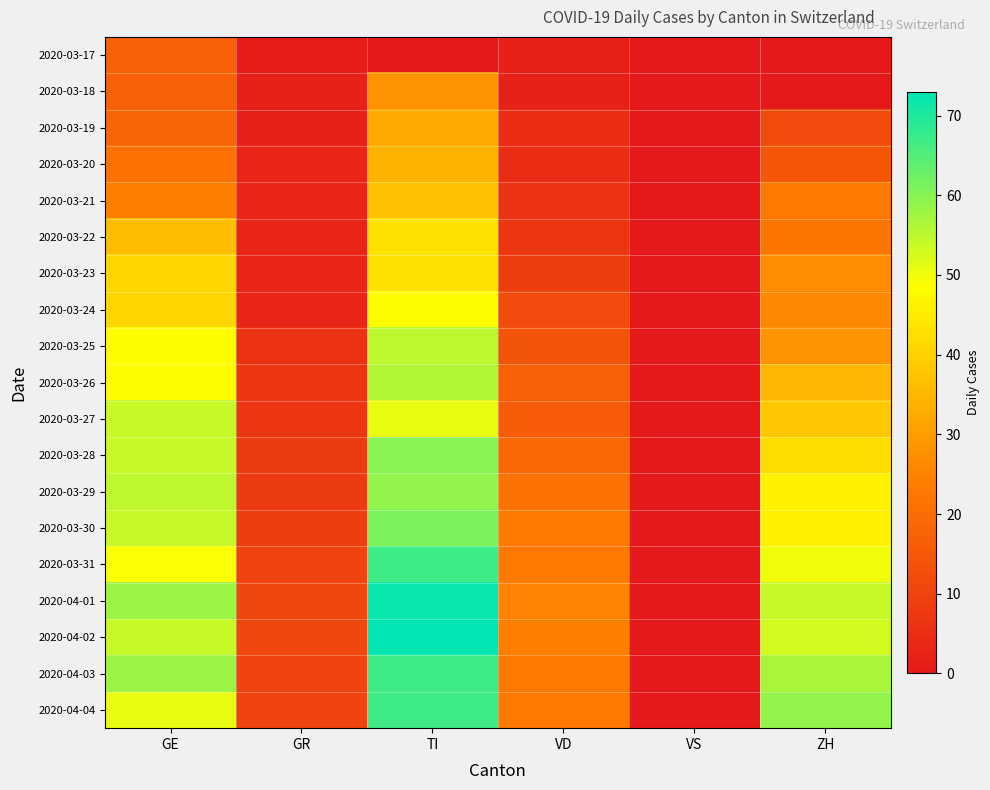

What is the total value across all series at GR?

117